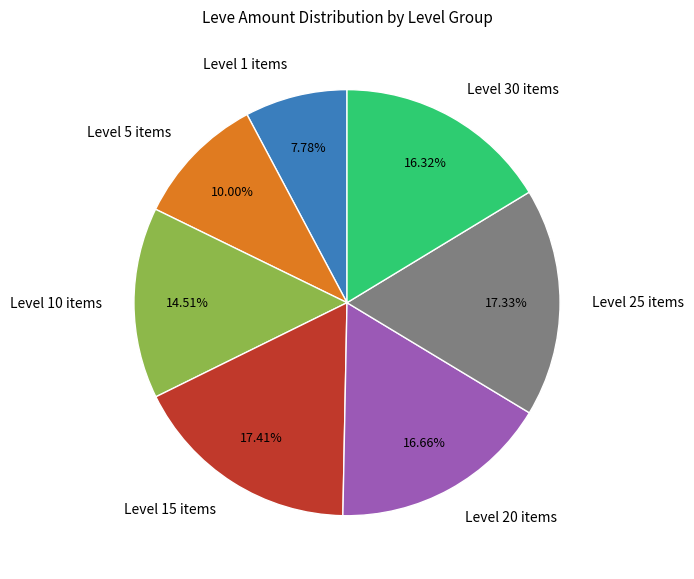

Is there any slice that represents more than half of the pie?

No